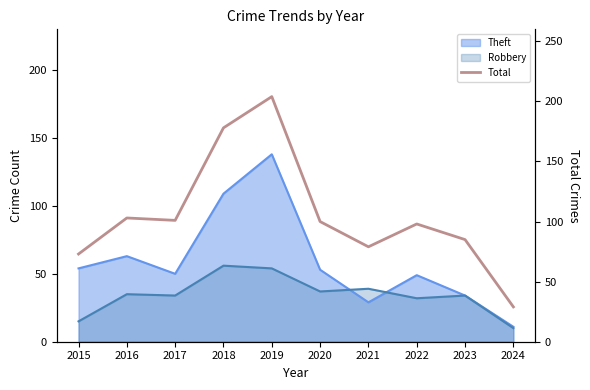

At which category does the data reach its first local peak?

2016